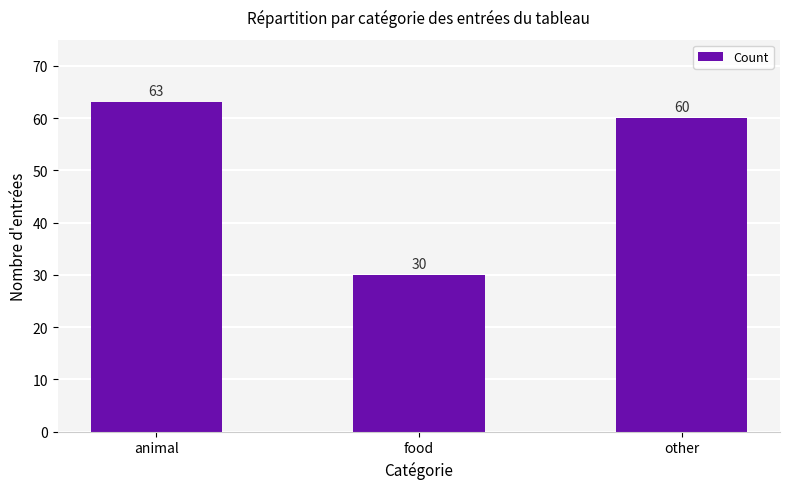

Rank the categories by value from lowest to highest.

food, other, animal